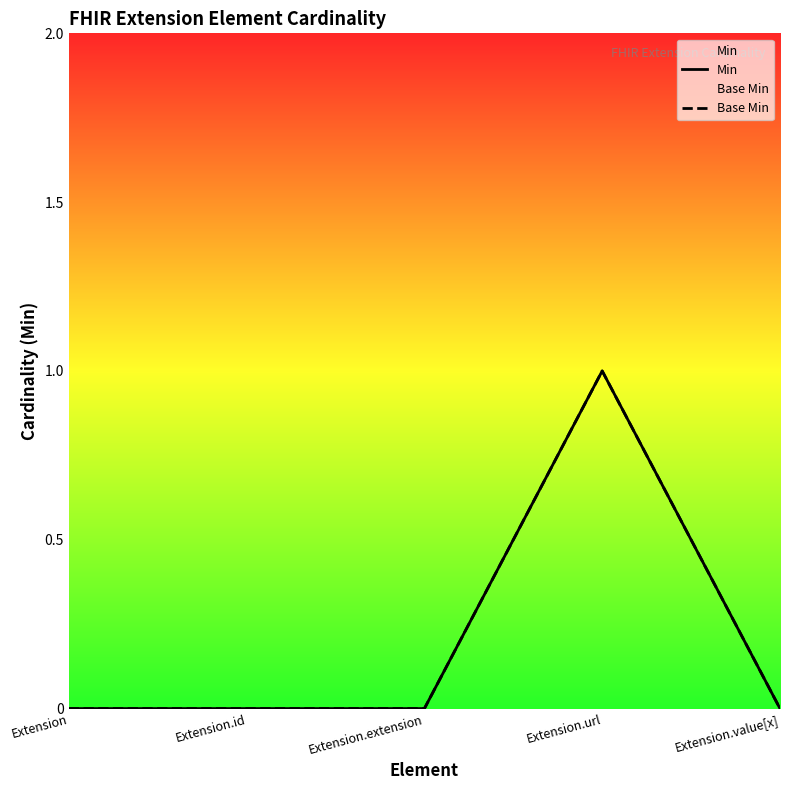

List the series in order of their peak value, highest first.

Min, Base Min